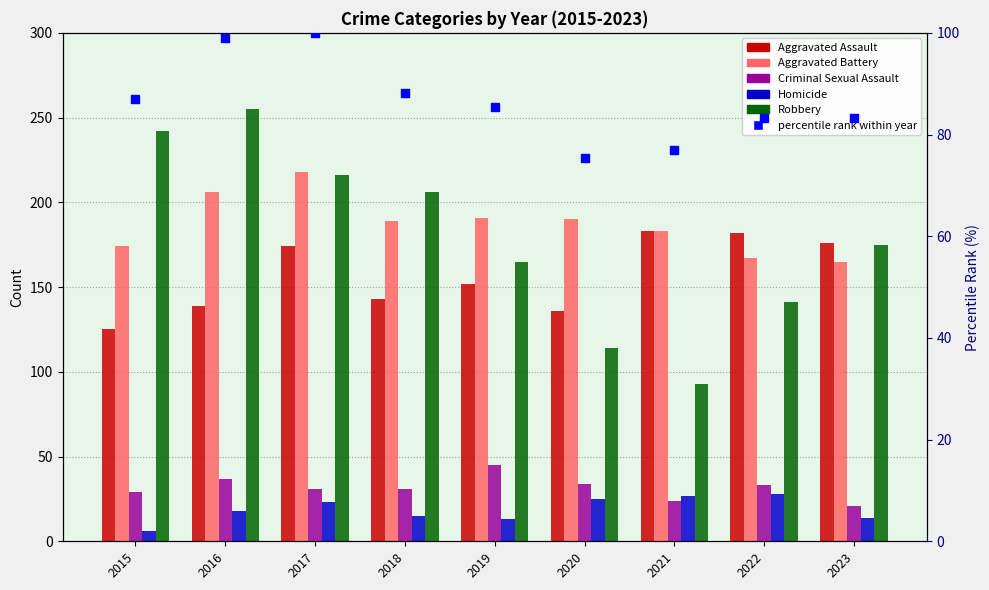

What is the total value across all series at 2022?

634.2